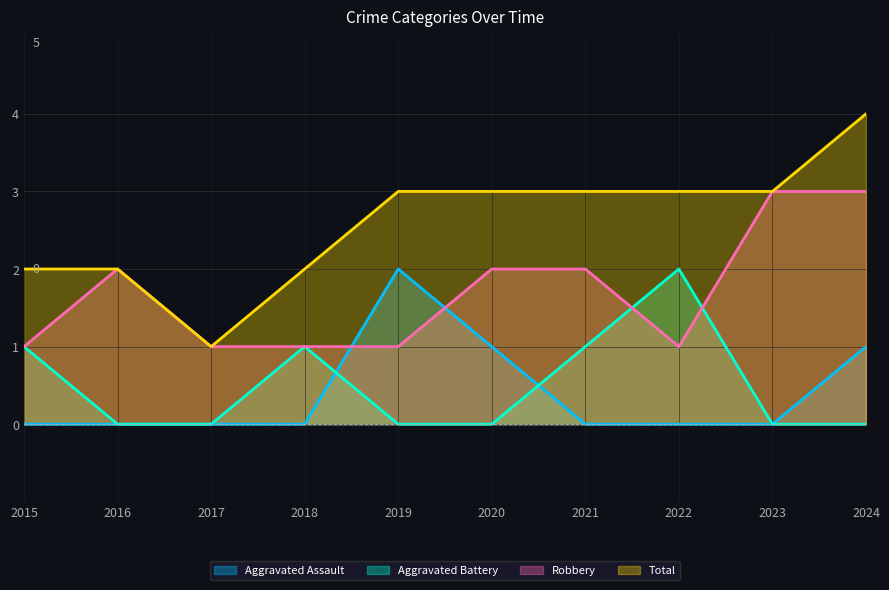

At which category is the sum across all series the highest?

2024